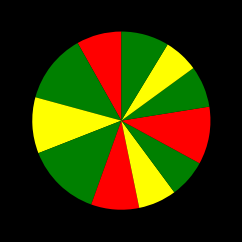

Count the number of slices in the pie.

11